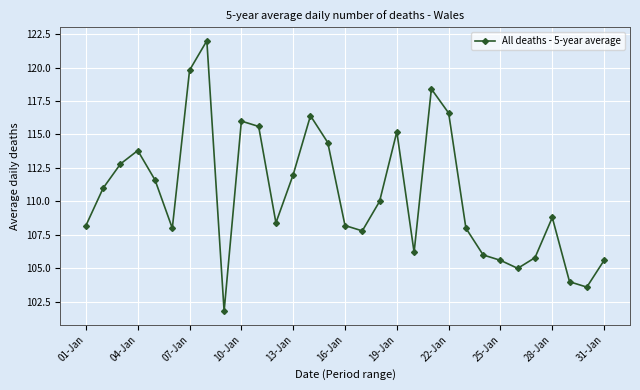

What is the value of the 15th point from the left?

114.4